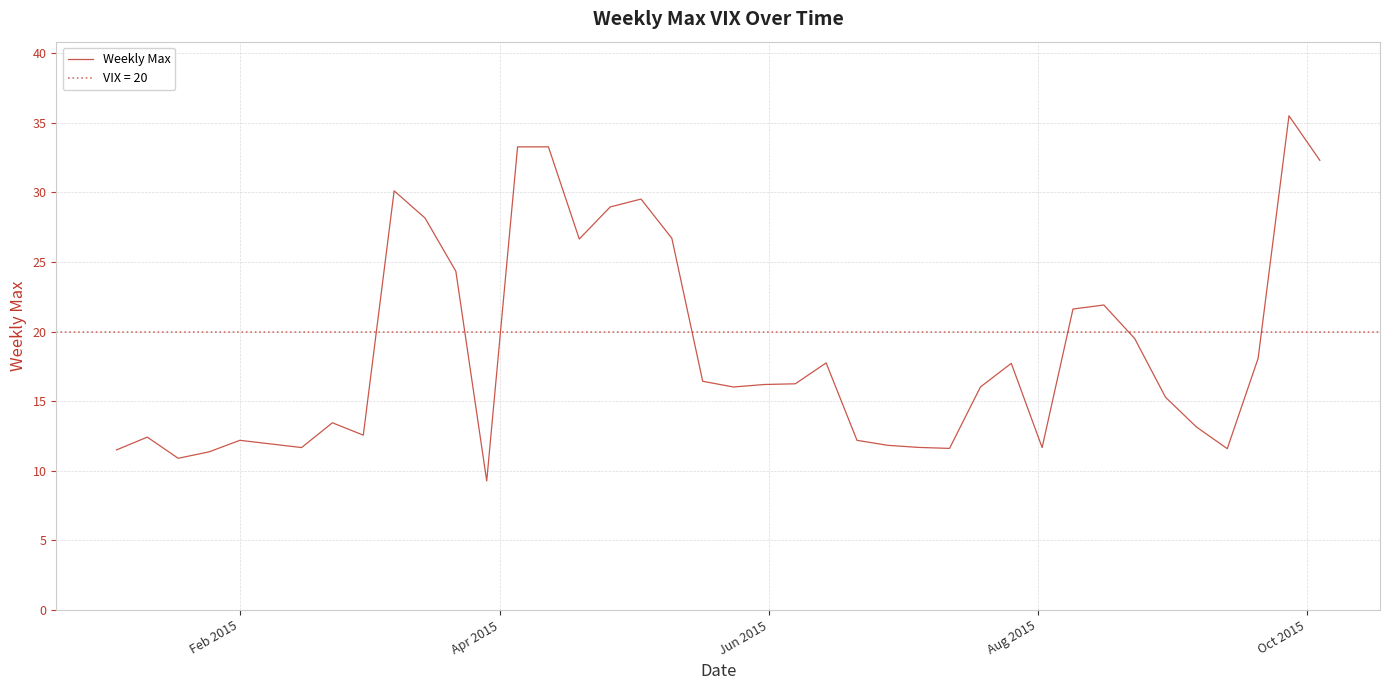

What is the highest value of the Weekly Max series?

35.5